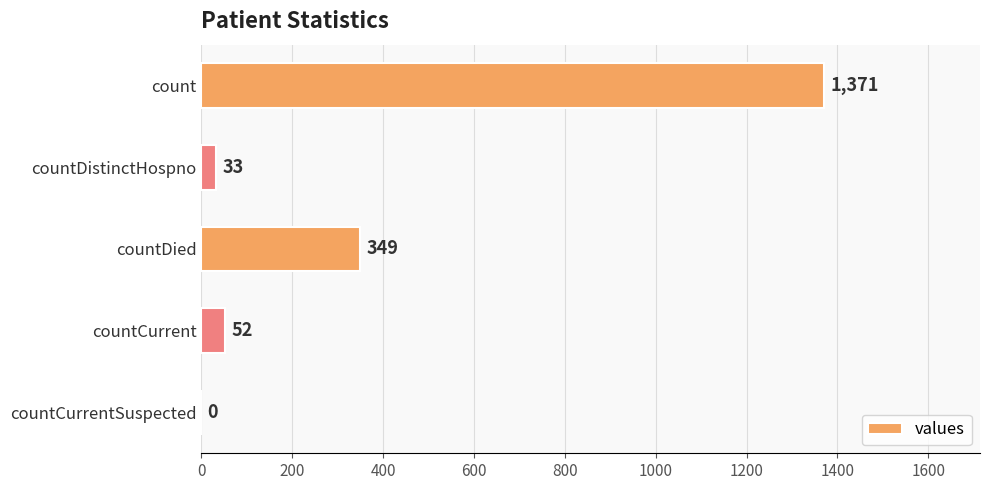

What is the maximum value shown in the chart?

1371